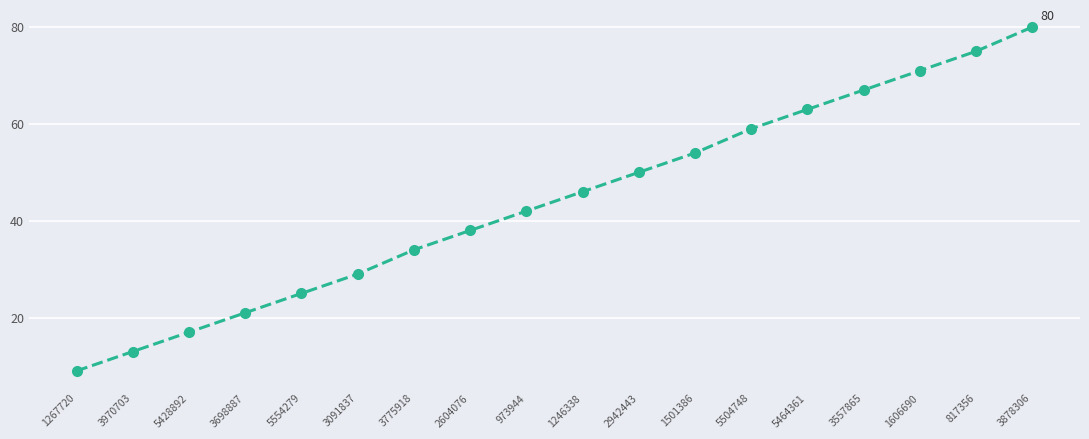

Rank the categories by value from lowest to highest.

1267720, 3970703, 5428892, 3698887, 5554279, 3091837, 3775918, 2604076, 973944, 1246338, 2942443, 1501386, 5504748, 5464361, 3557865, 1606690, 817356, 3878306